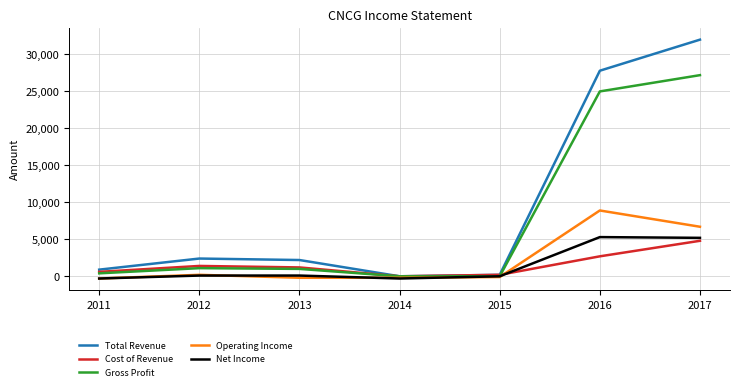

Between 2015 and 2017, which series saw the biggest shift?

Total Revenue